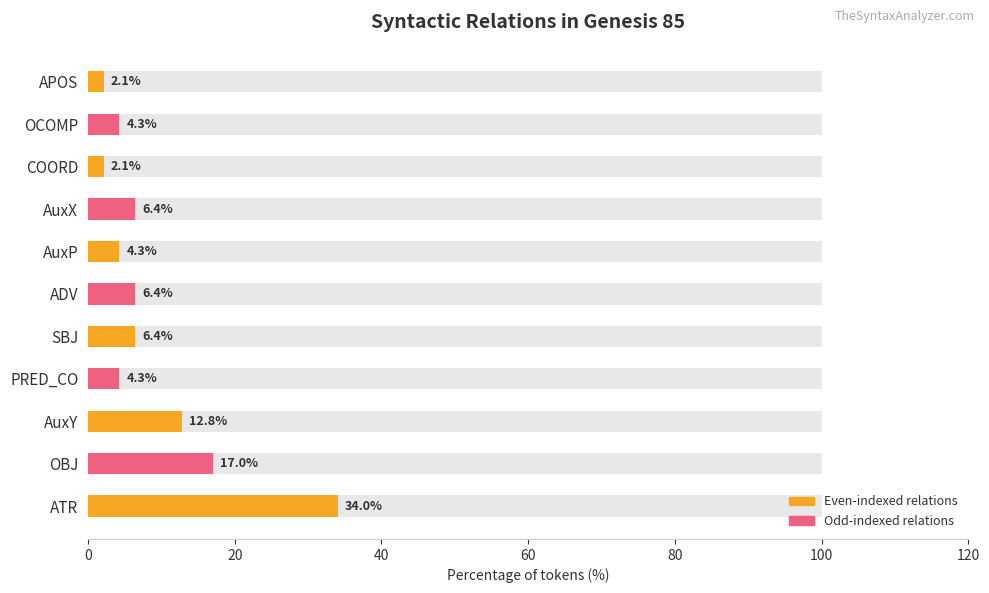

Which label corresponds to the largest value in the chart?

ATR